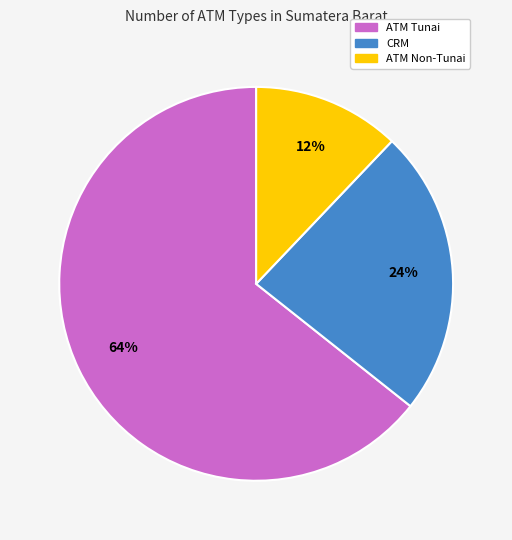

What is the smallest slice in the pie chart?

ATM Non-Tunai